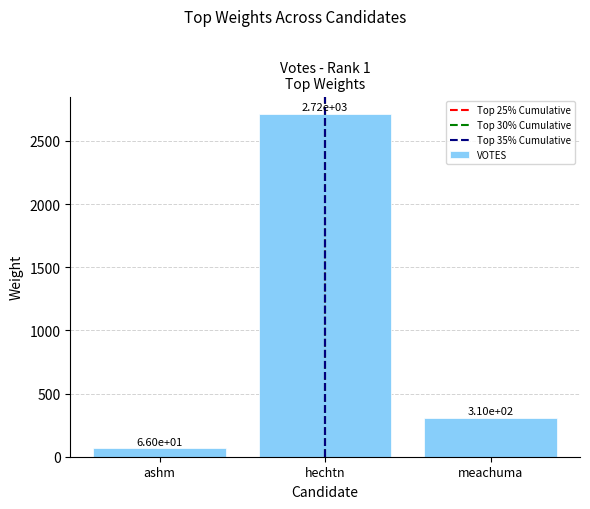

Reading left to right, what are all the values shown in this chart?

66	2716	310